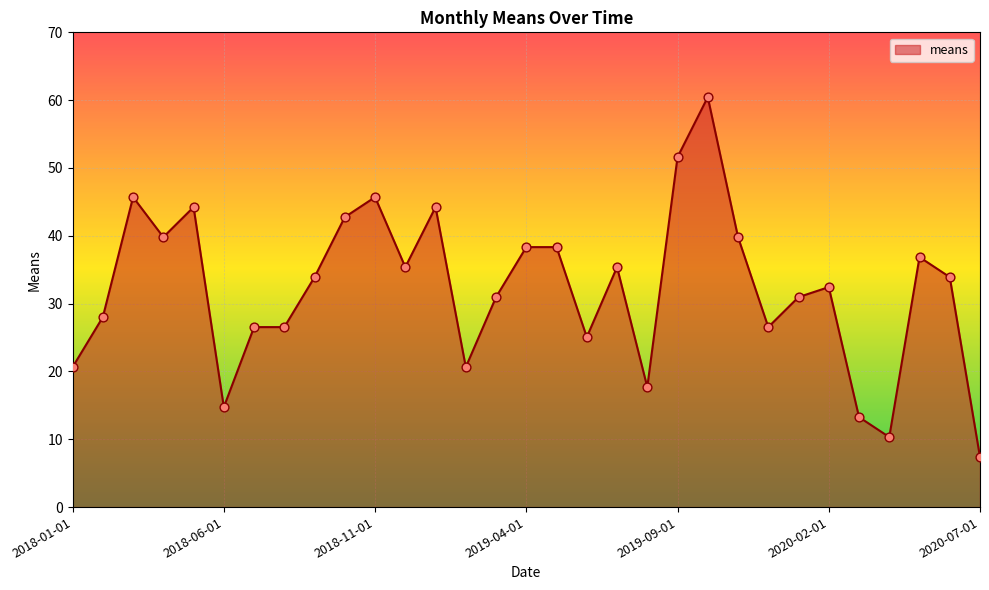

What is the greatest value displayed?

60.4